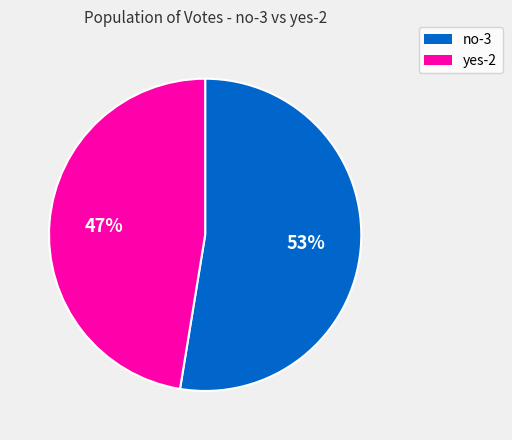

Which category has the smallest portion of the pie?

yes-2